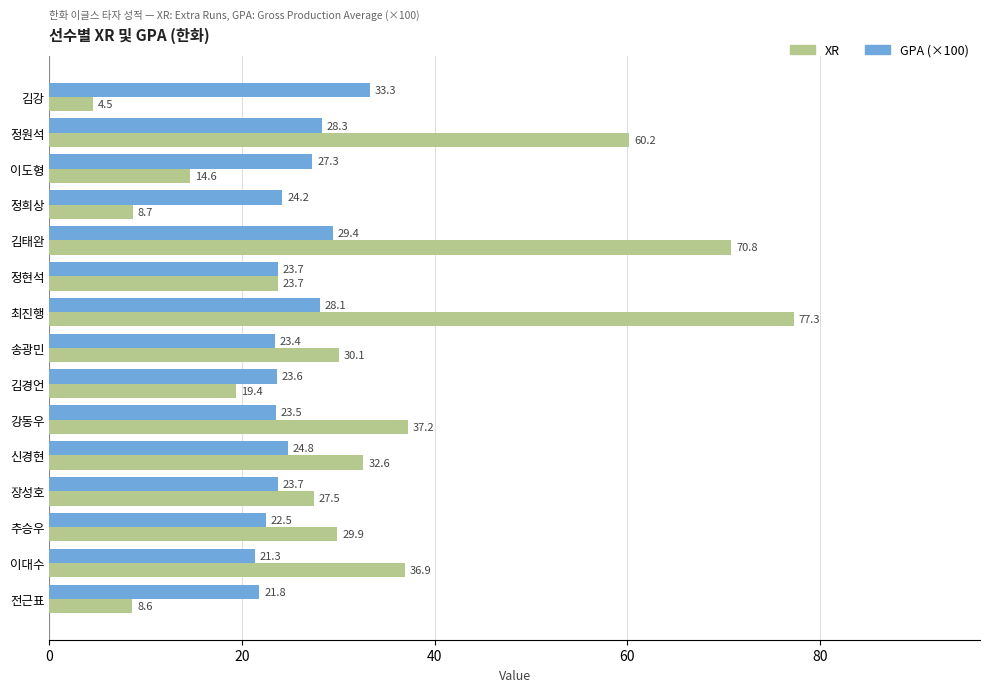

True or false: GPA (×100) has a value of 13.7 at 정희상.

False